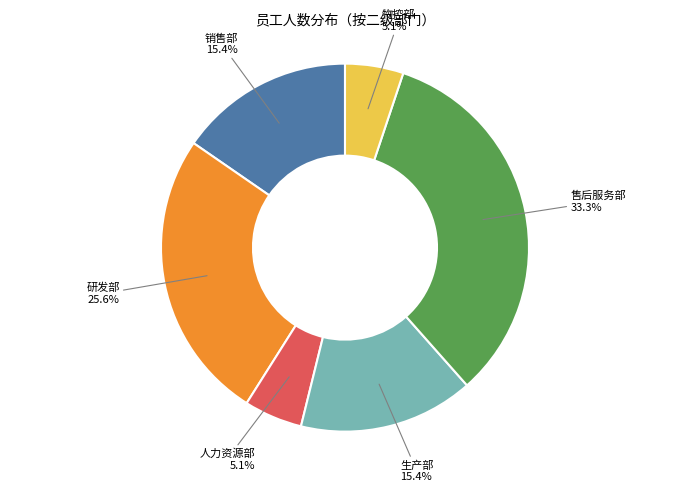

Is there any slice that represents more than half of the pie?

No